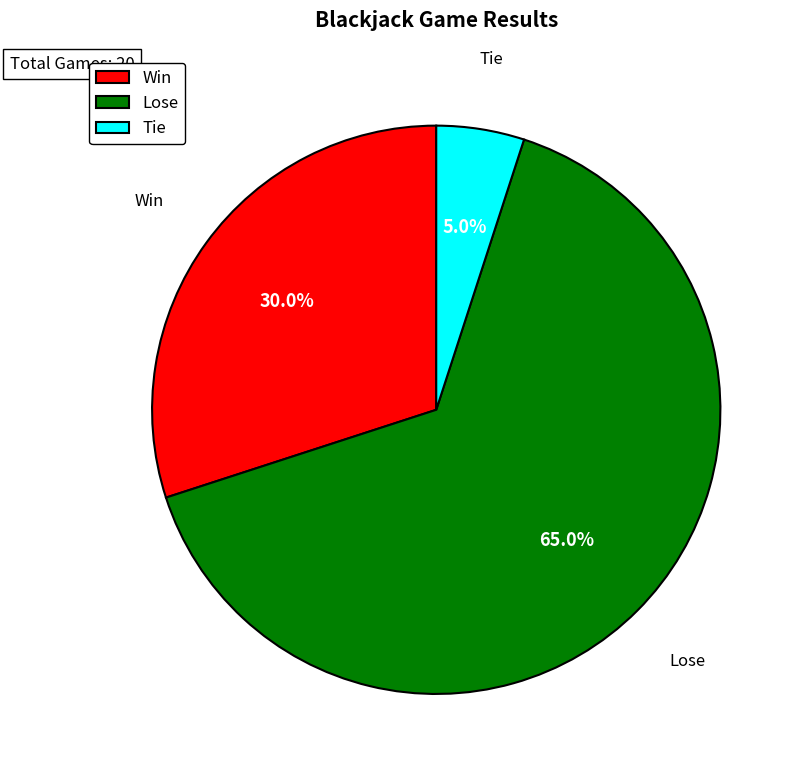

To the nearest percent, what is the average slice percentage?

33%